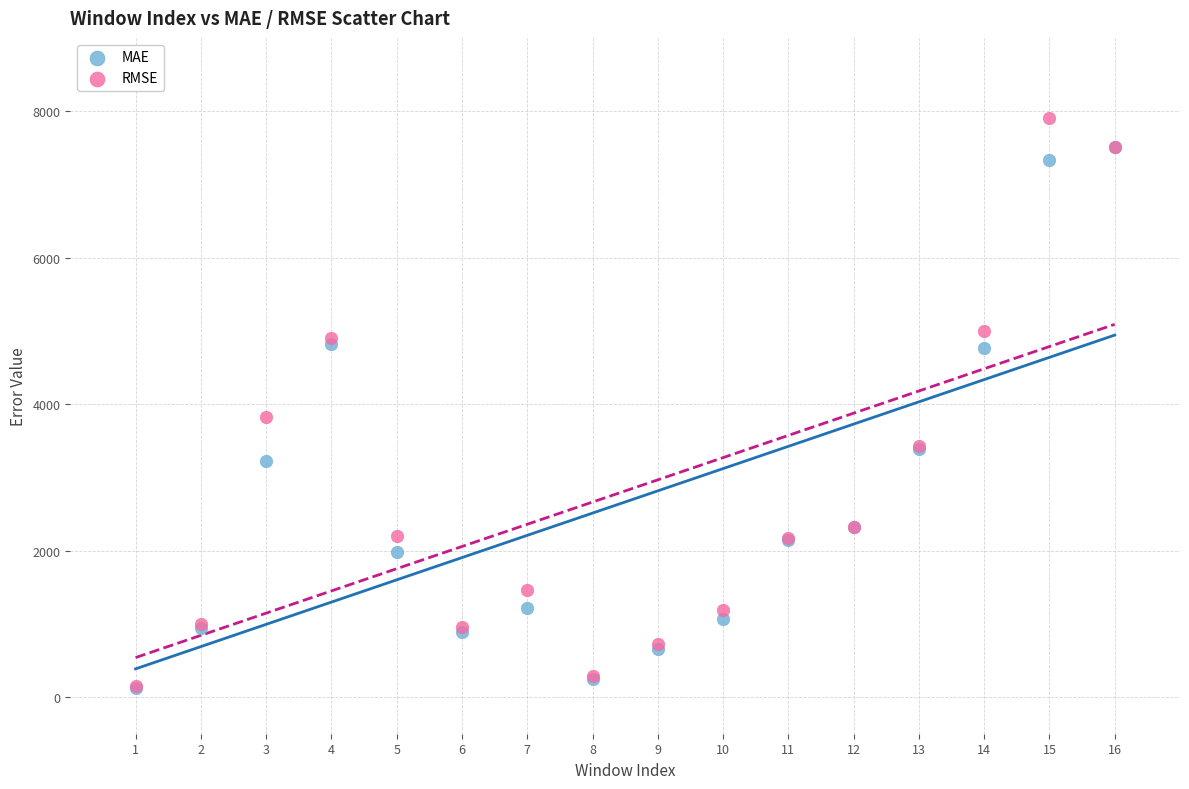

In the RMSE series, what Y value is closest to 4030?

3819.8